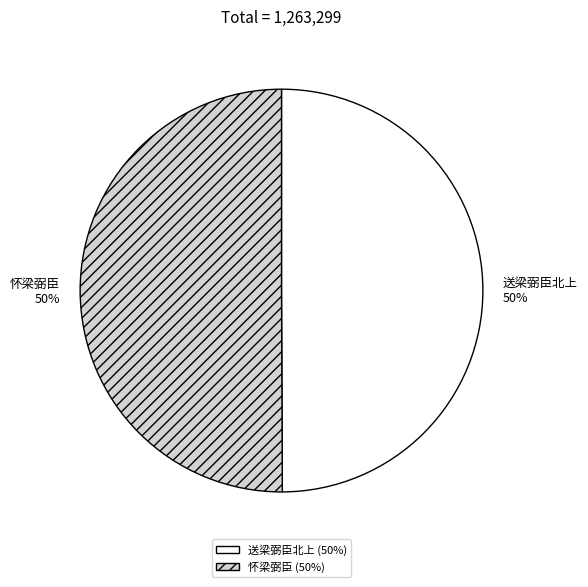

To the nearest percent, what percentage of the pie is 送梁弼臣北上?

50%